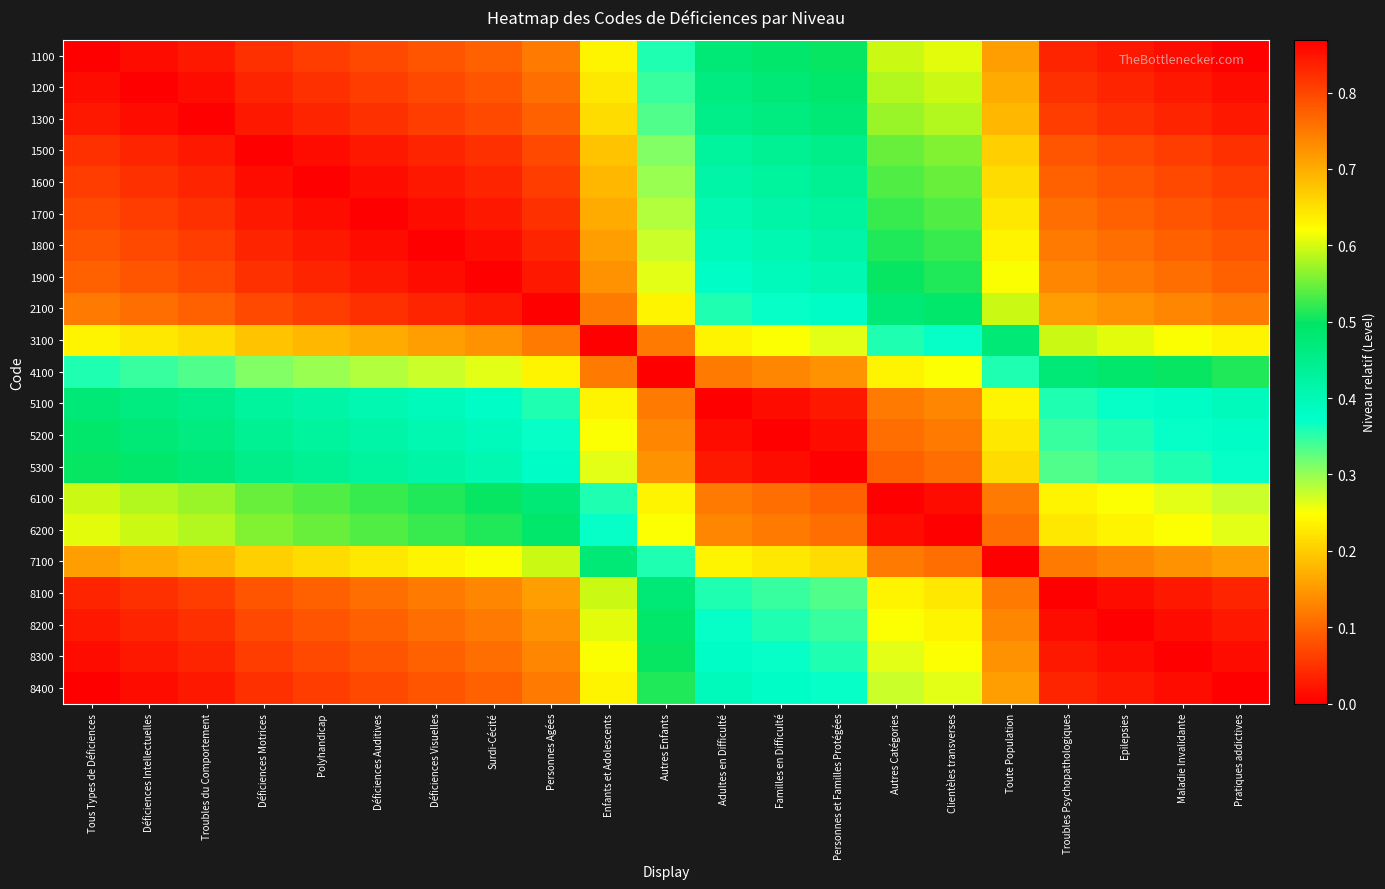

What is the difference between the highest and lowest values at Clientèles transverses?

0.6